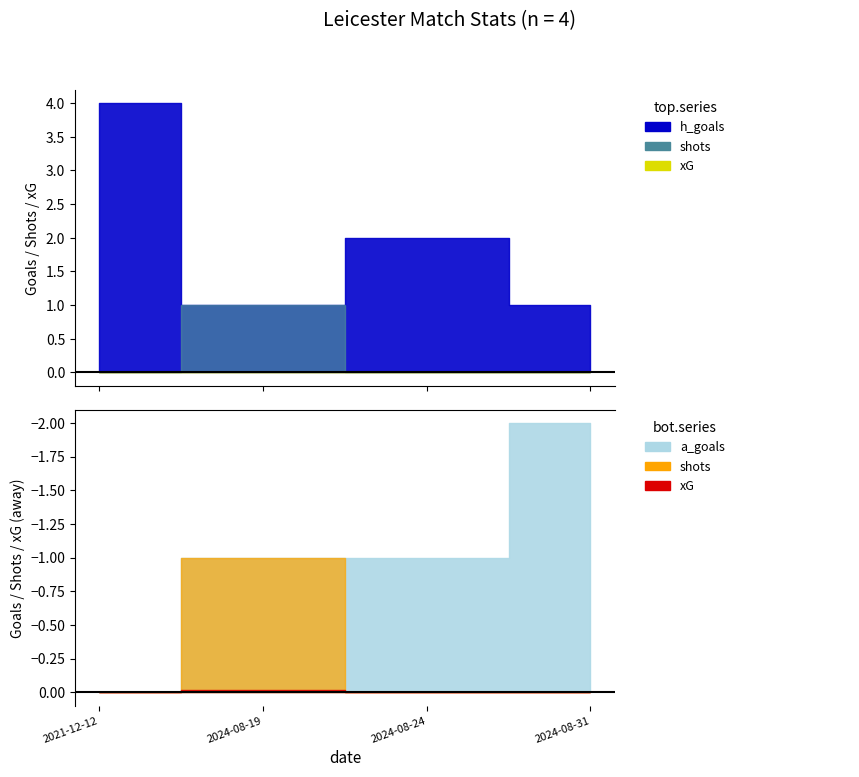

Between which two adjacent categories do h_goals and a_goals first intersect?

2024-08-24 and 2024-08-31